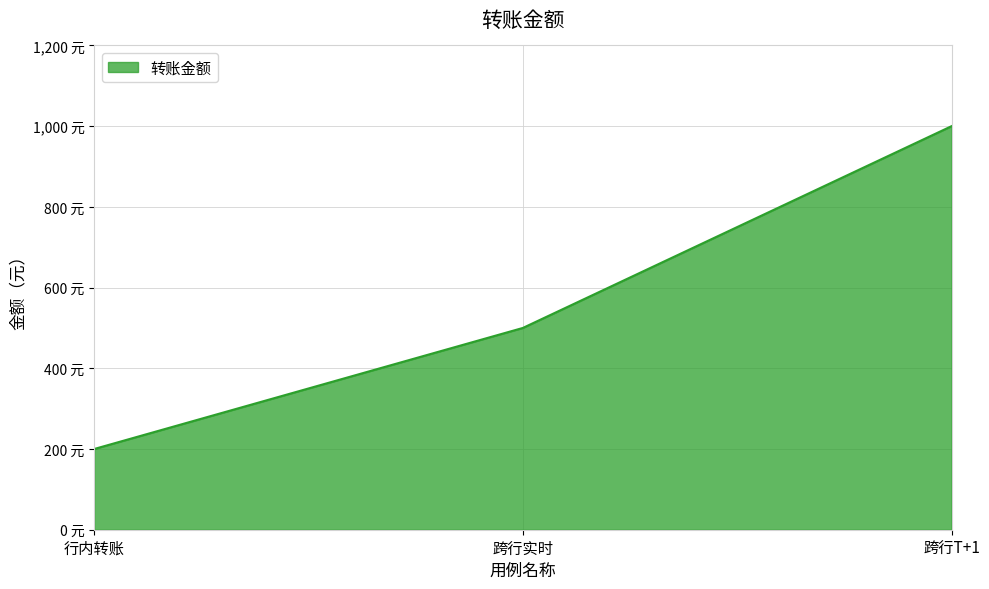

List the labels in order of value, largest first.

跨行T+1, 跨行实时, 行内转账